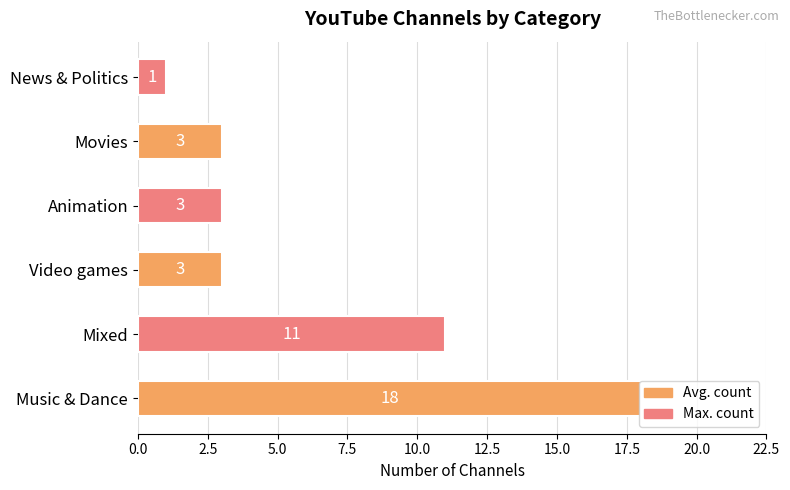

How many values are between 3 and 11?

4